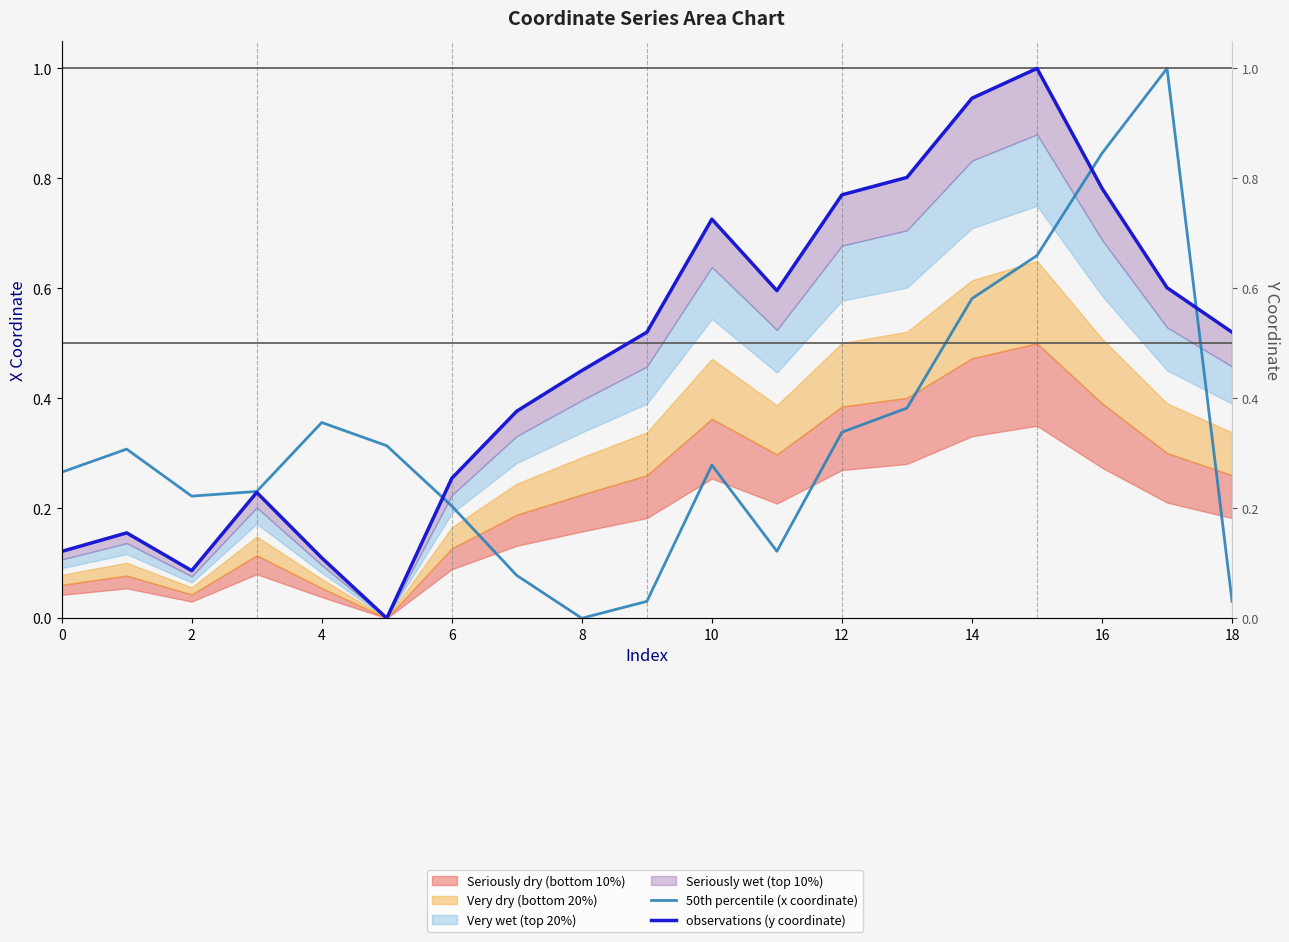

How many values in the 50th percentile (x coordinate) series exceed 0?

18